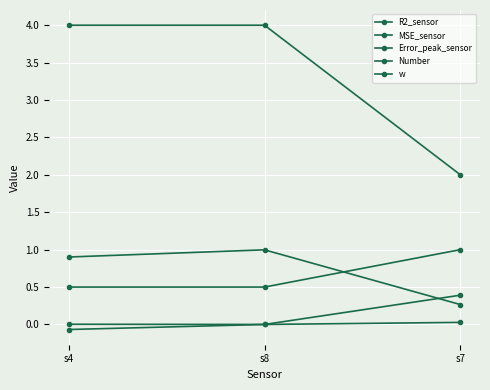

How many categories are shown in the chart?

3